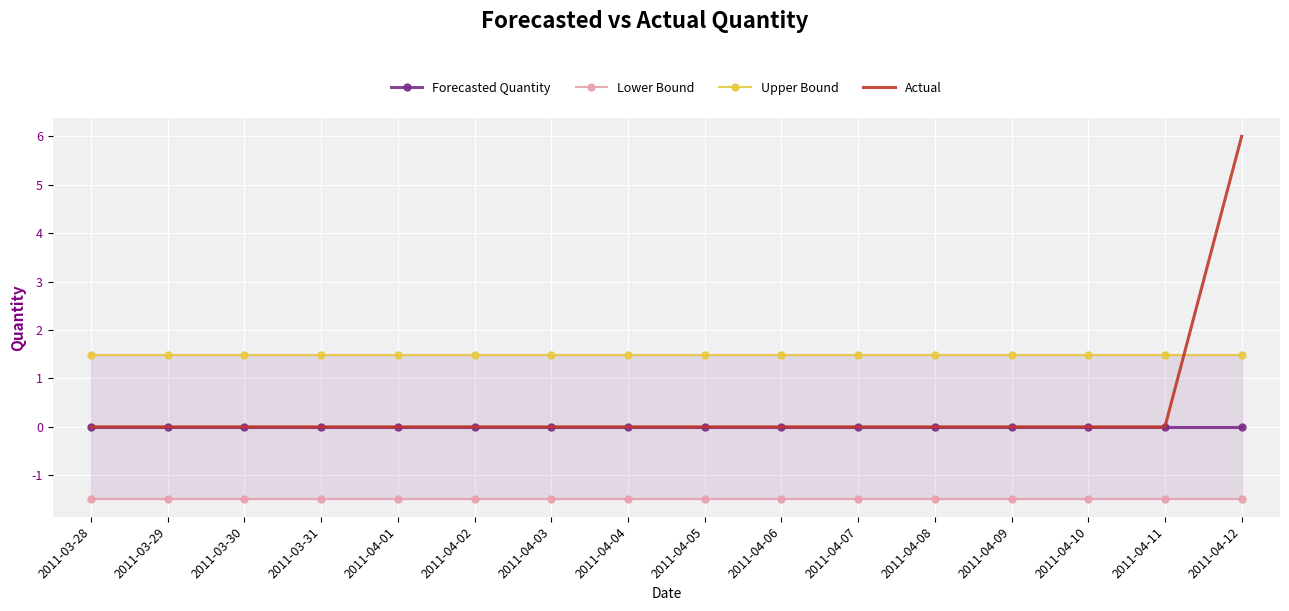

Reading left to right, list all the values displayed in this chart.

Forecasted Quantity: 0.0	0.0	0.0	0.0	0.0	0.0	0.0	0.0	0.0	0.0	0.0	0.0	0.0	0.0	0.0	0.0
Lower Bound: -1.5	-1.5	-1.5	-1.5	-1.5	-1.5	-1.5	-1.5	-1.5	-1.5	-1.5	-1.5	-1.5	-1.5	-1.5	-1.5
Upper Bound: 1.5	1.5	1.5	1.5	1.5	1.5	1.5	1.5	1.5	1.5	1.5	1.5	1.5	1.5	1.5	1.5
Actual: 0.0	0.0	0.0	0.0	0.0	0.0	0.0	0.0	0.0	0.0	0.0	0.0	0.0	0.0	0.0	6.0